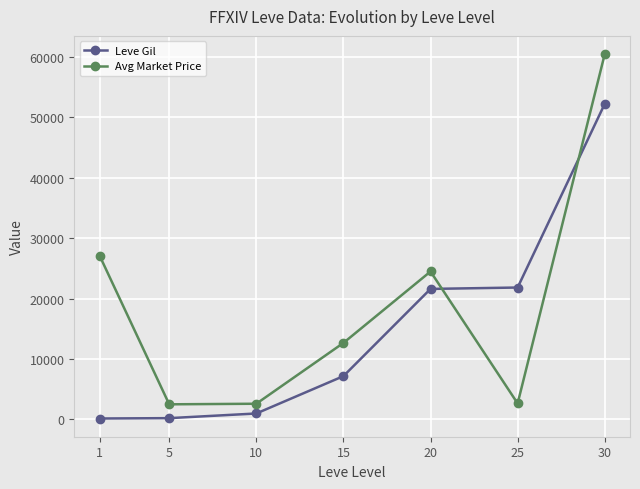

What is the difference between the second highest and minimum values in the Leve Gil series?

21670